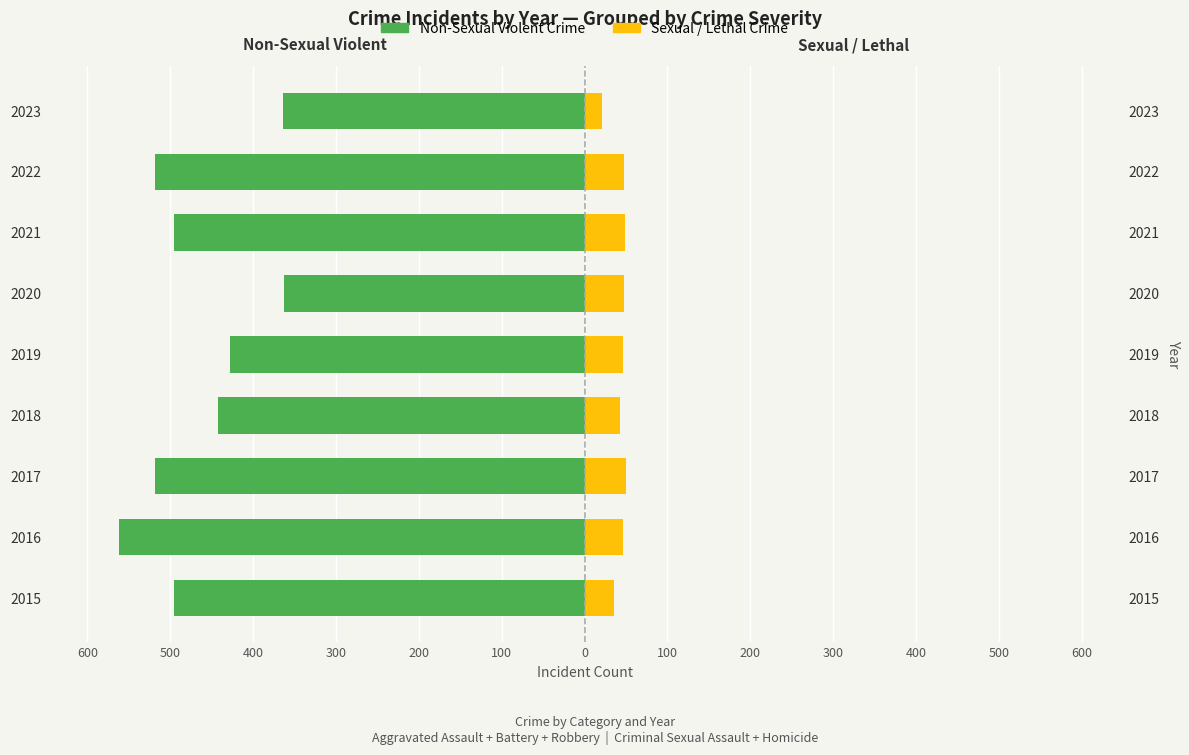

What is the maximum value for Sexual / Lethal Crime?

50